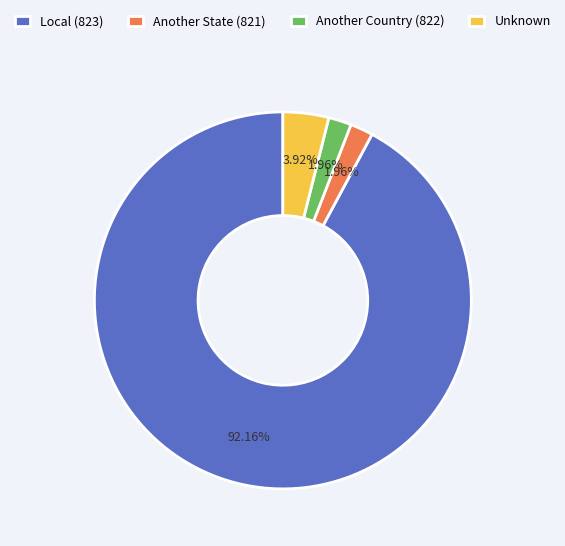

Is the sum of Another Country (822) and Unknown greater than half?

No